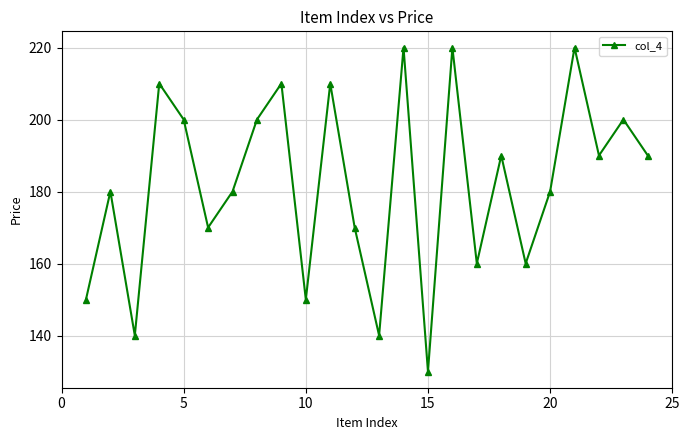

What is the average value?

182